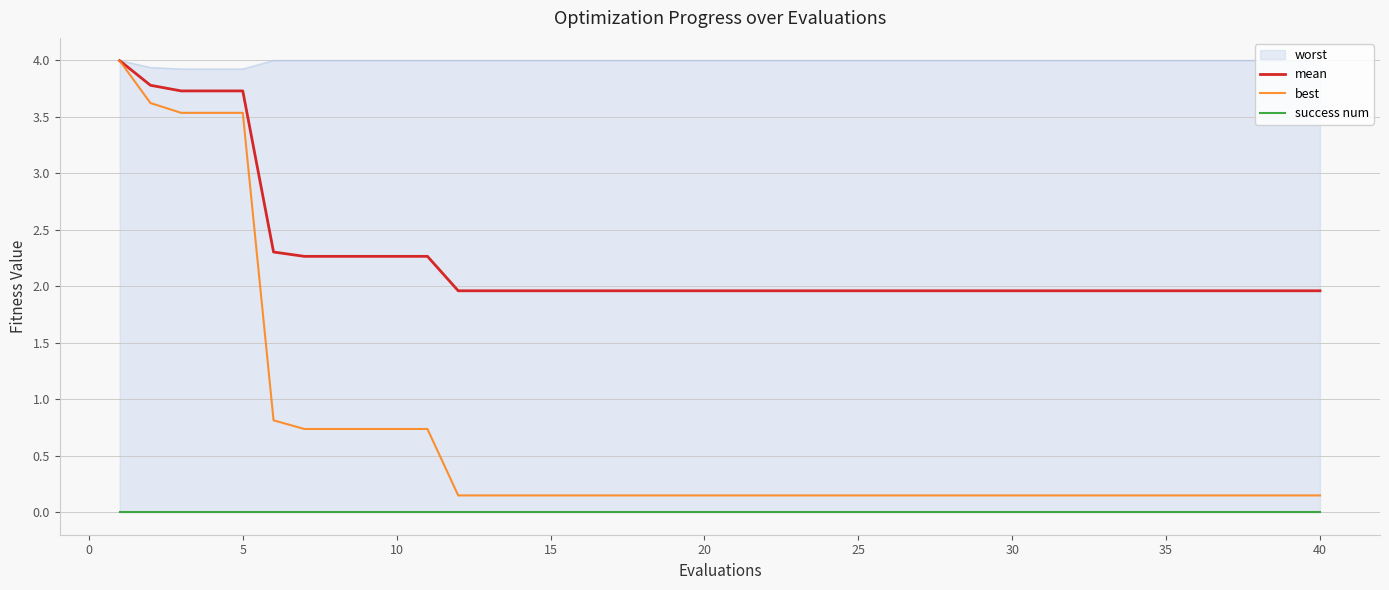

What is the lowest value of the mean series?

2.0